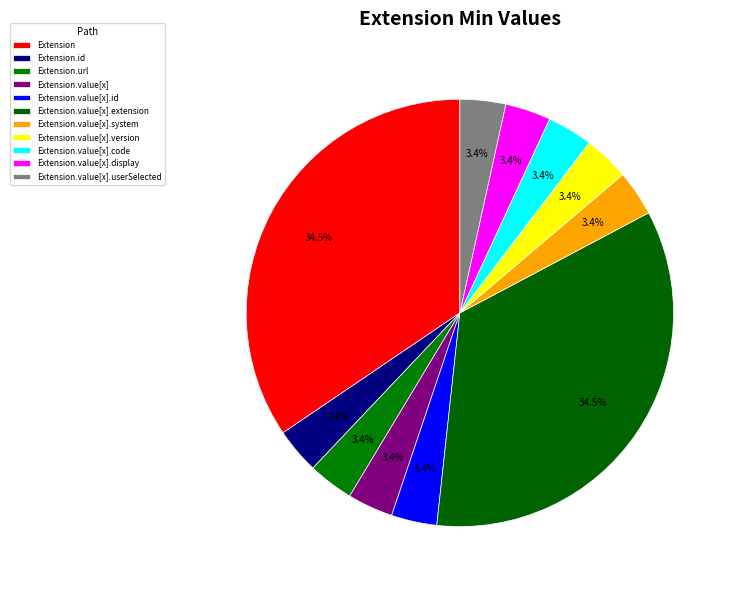

How many slices are in this pie chart?

11